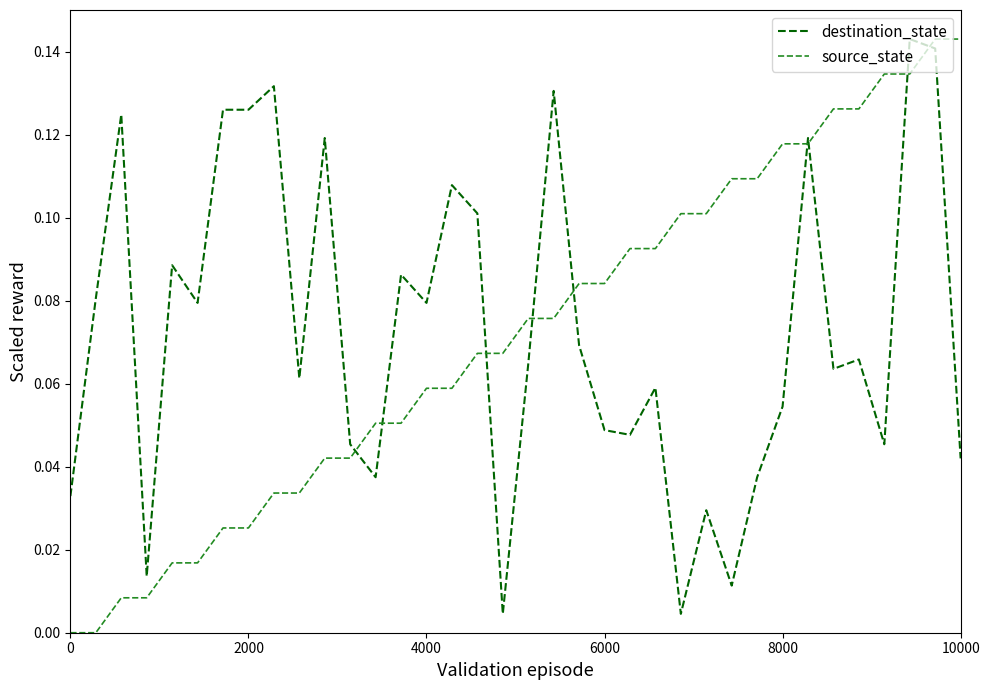

How many lines are shown in the chart?

2